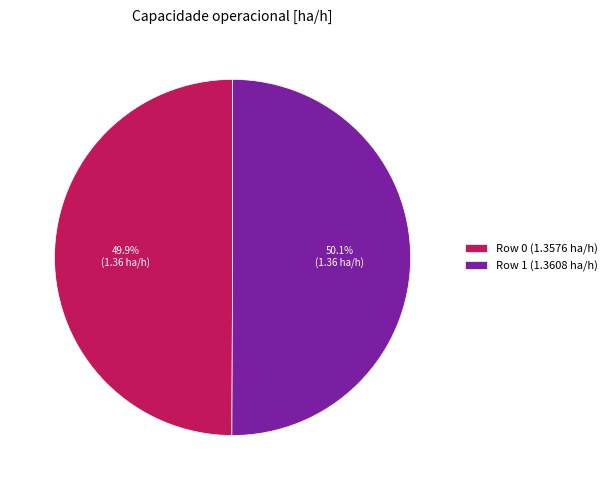

Approximately how many times larger is the value at Row 0 (1.3576 ha/h) compared to Row 1 (1.3608 ha/h)?

1.0